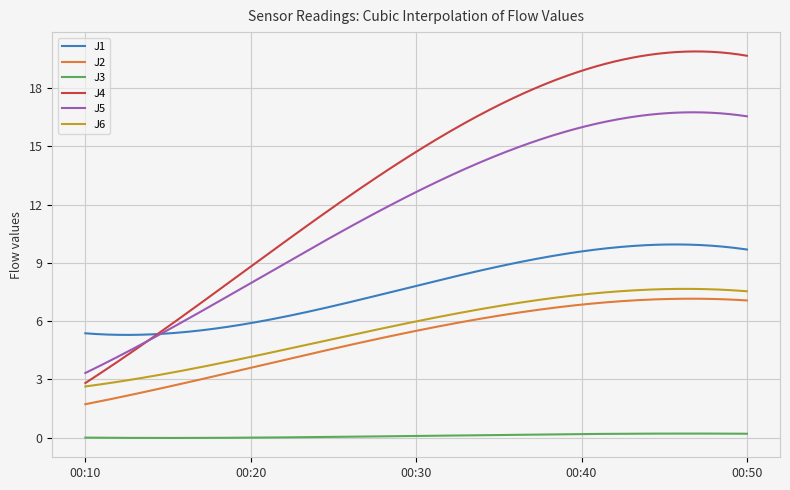

What is the minimum value for J4?

2.8